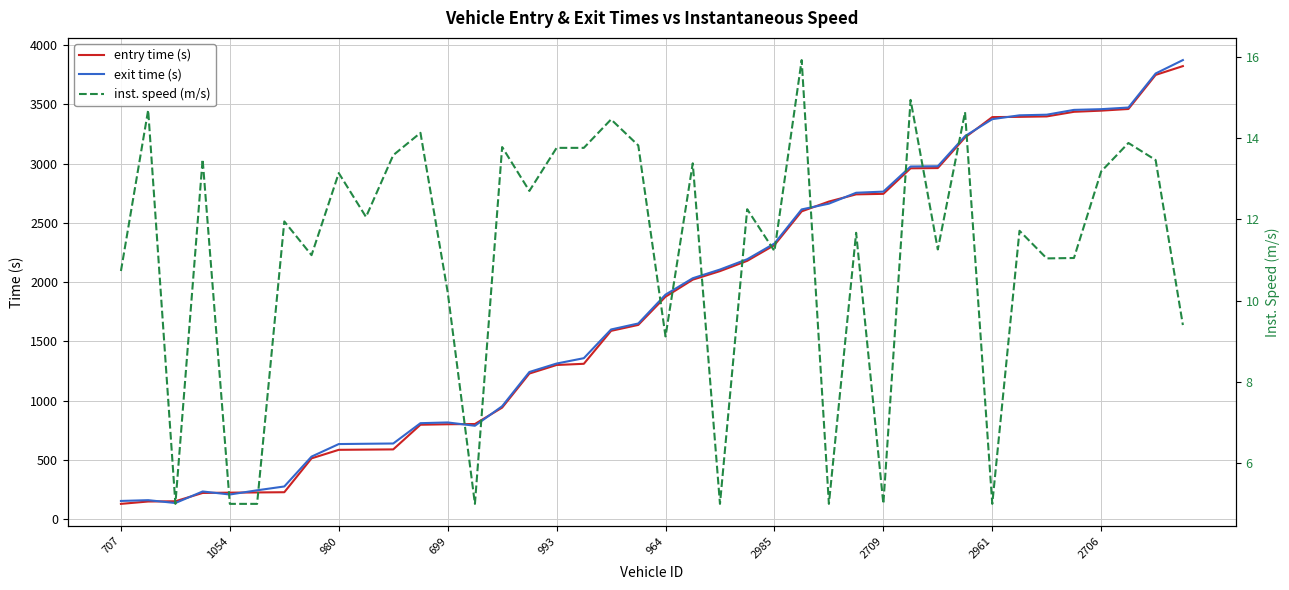

True or false: exit time (s) has a value of 153.4 at 707.

True